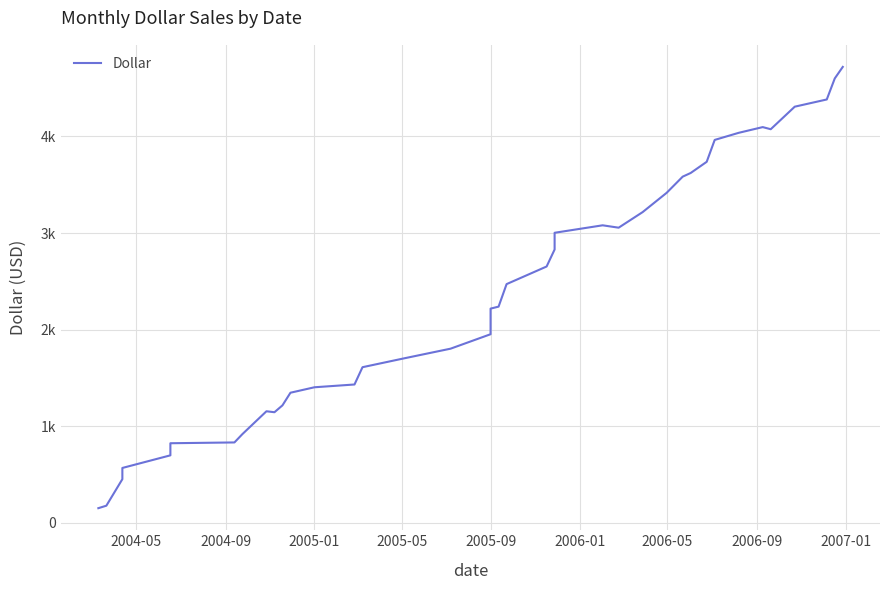

How many lines are shown in the chart?

1